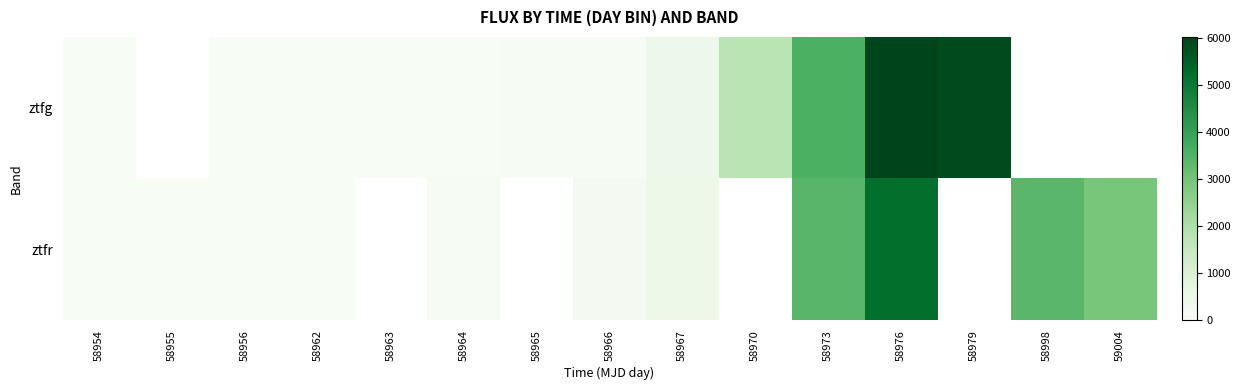

What is the smallest value displayed?

-21.9